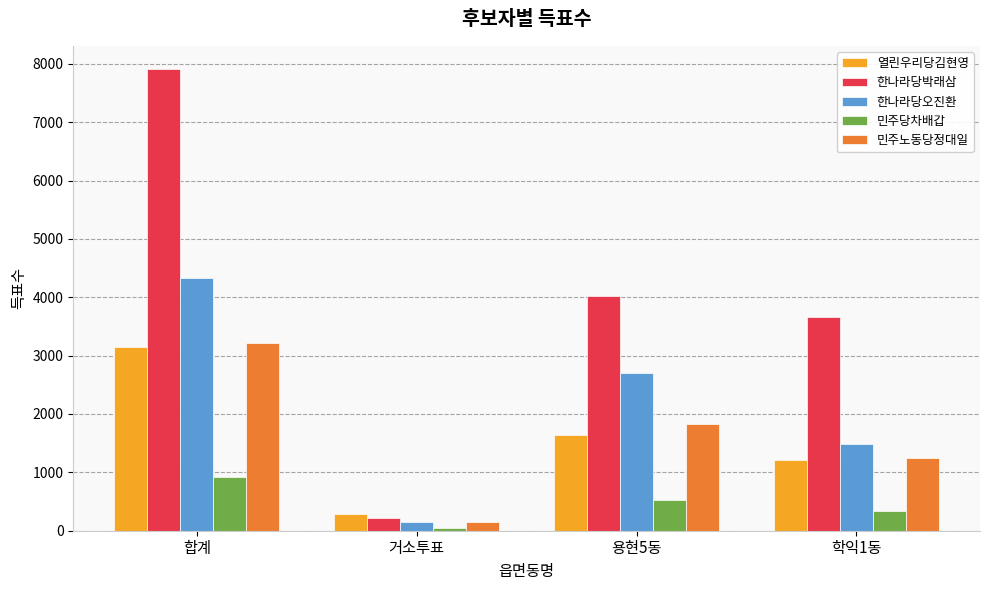

Reading right to left, list all the values displayed in this chart.

열린우리당김현영: 1217	1634	293	3144
한나라당박래삼: 3669	4018	225	7912
한나라당오진환: 1480	2701	154	4335
민주당차배갑: 334	531	50	915
민주노동당정대일: 1240	1826	144	3210